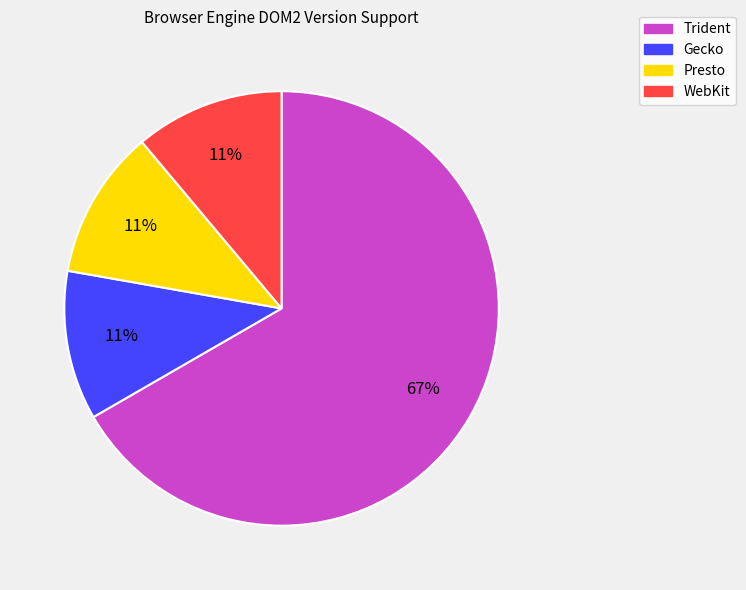

True or false: Gecko accounts for 1% of the total.

False